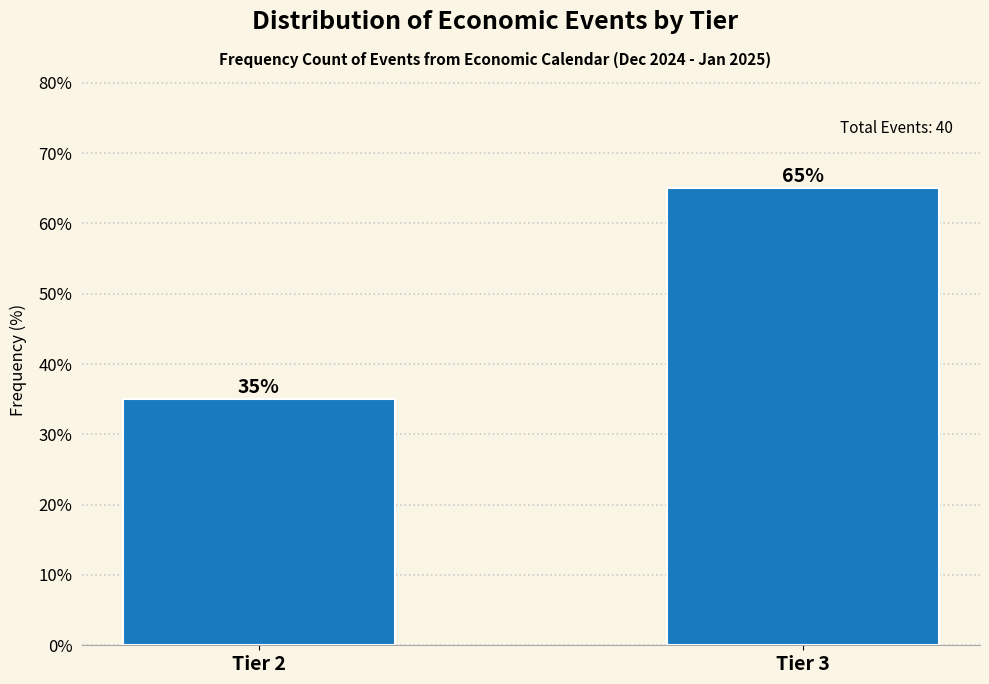

Reading left to right, extract all data points from this chart.

Tier 2=35	Tier 3=65